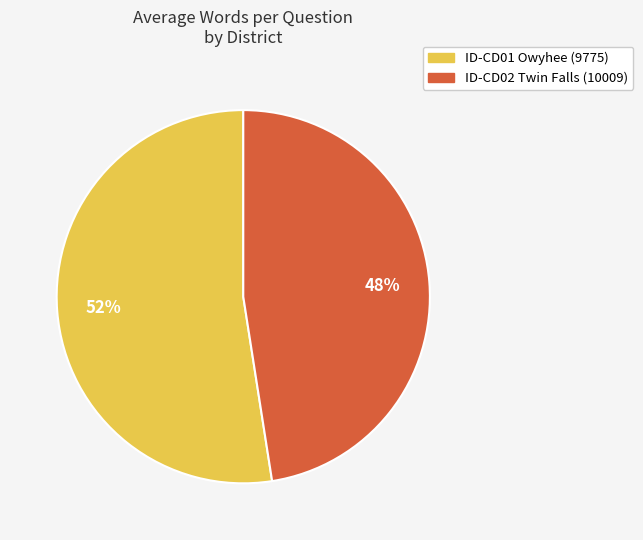

To the nearest percent, what is the average slice percentage?

50%